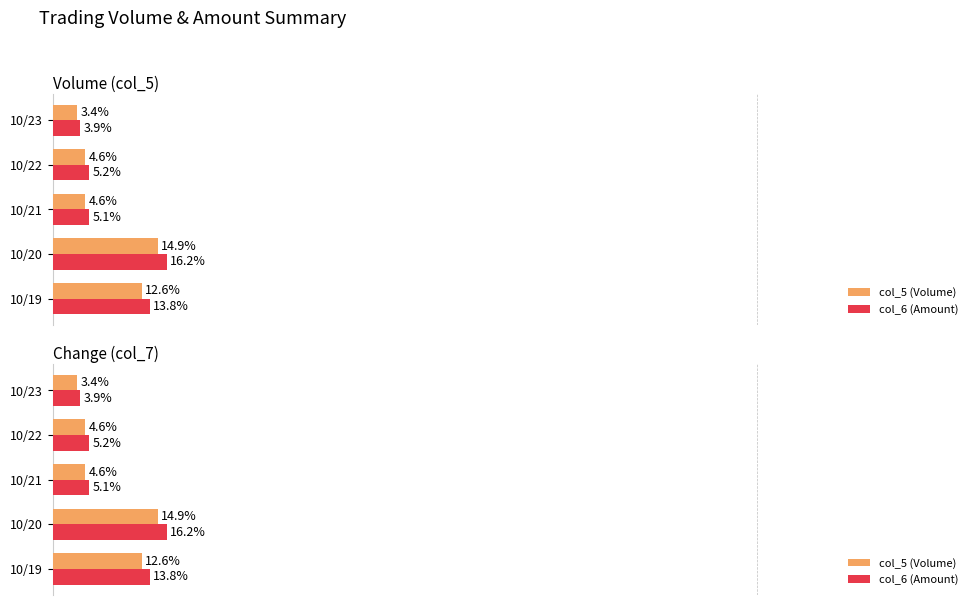

What is the value of the col_5 (Volume) bar at the 3rd from the left?

4.6